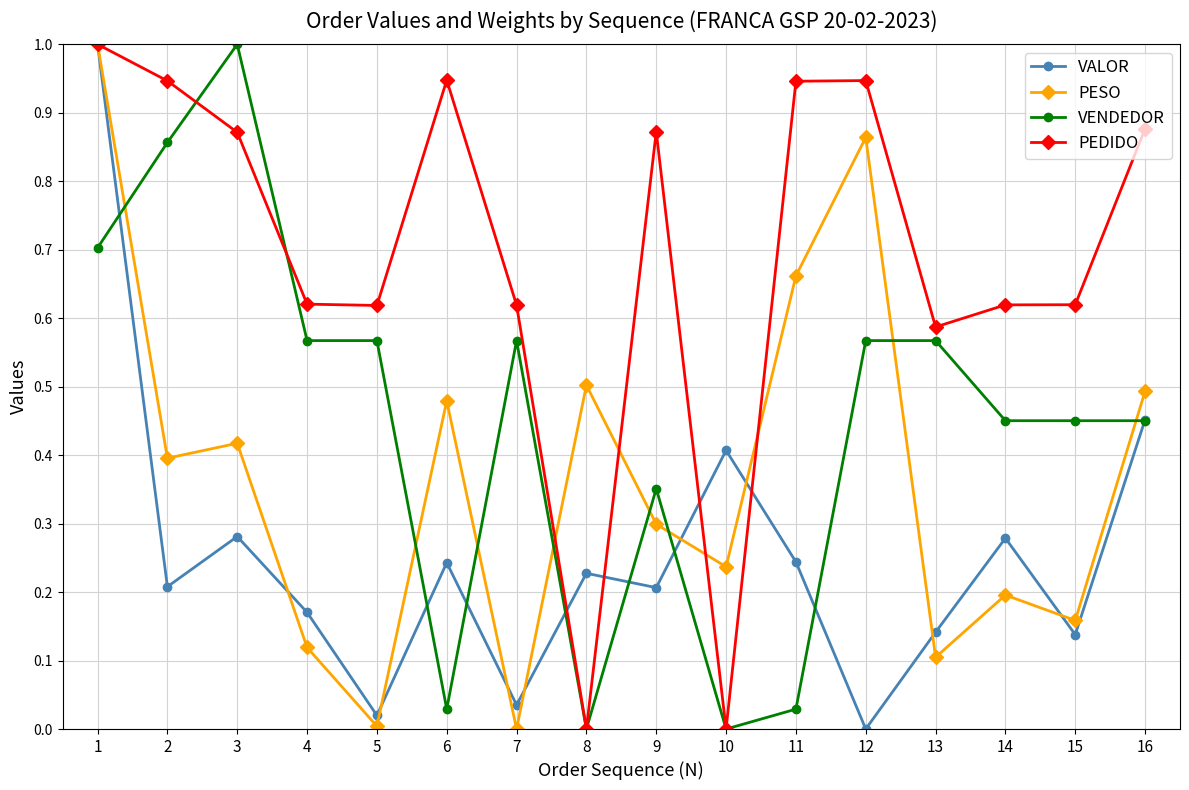

Between 6 and 9, which series saw the biggest shift?

VENDEDOR